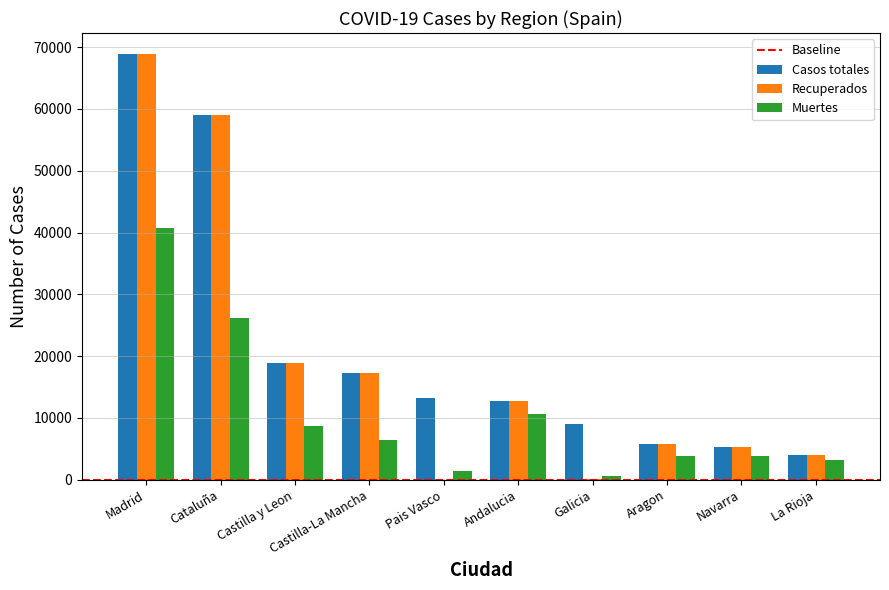

What is the maximum value for Casos totales?

68852